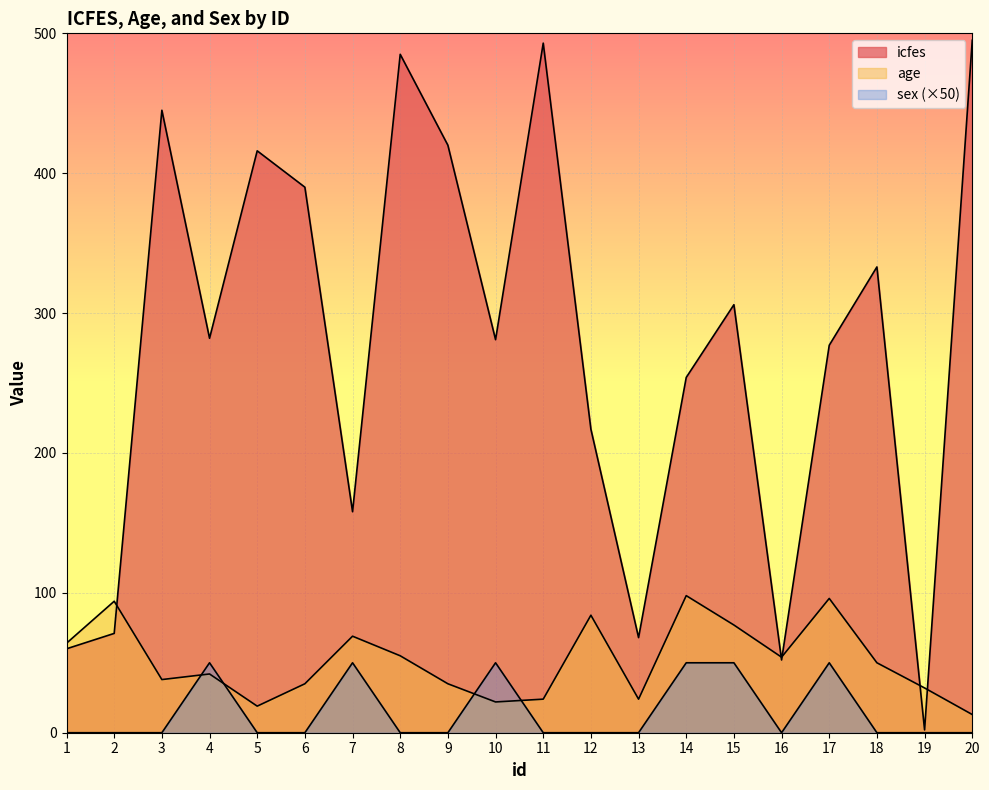

At how many categories does at least one series exceed 331?

8